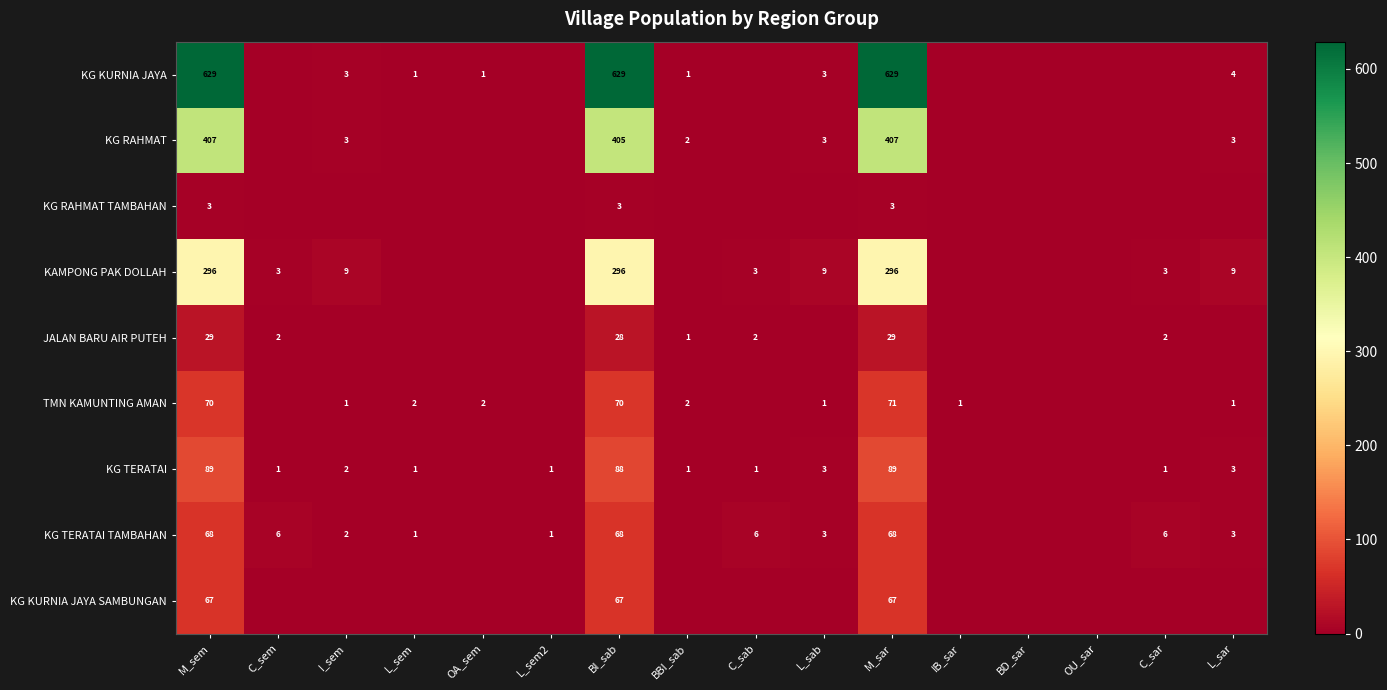

What is the spread (max minus min) of values at BI_sab?

626